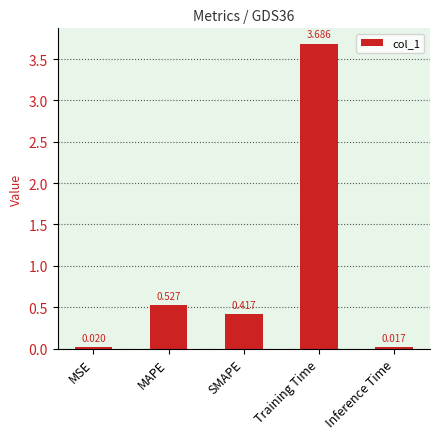

What is the label of the 5th bar from the left?

Inference Time